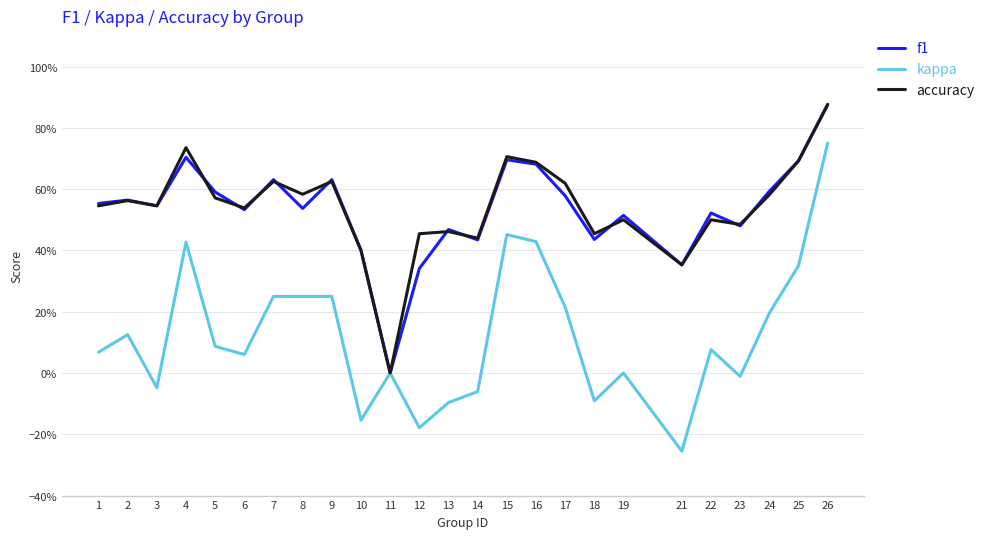

Between 15 and 22, which series saw the biggest shift?

kappa